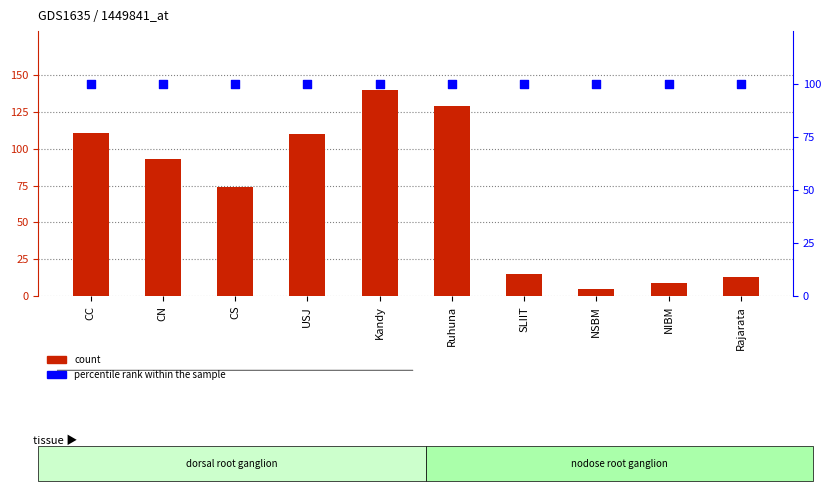

At how many categories does at least one series exceed 117?

2